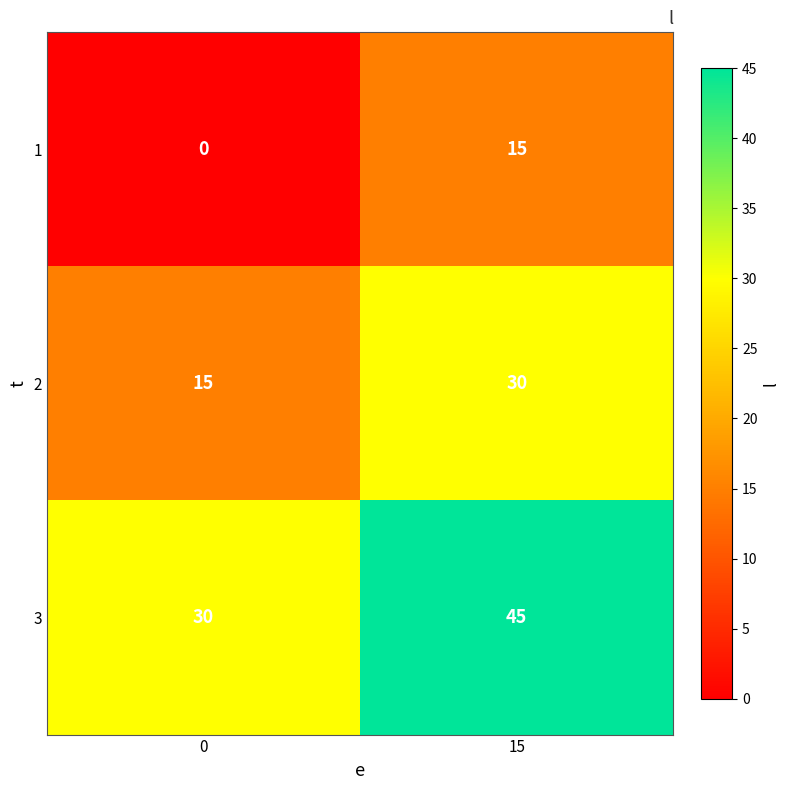

What is the spread (max minus min) of values at 0?

30